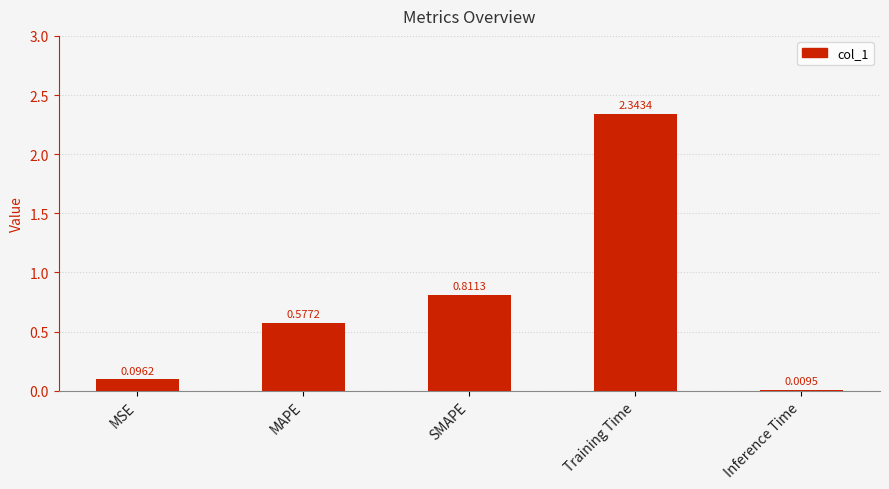

Which category has the highest value across all series?

Training Time